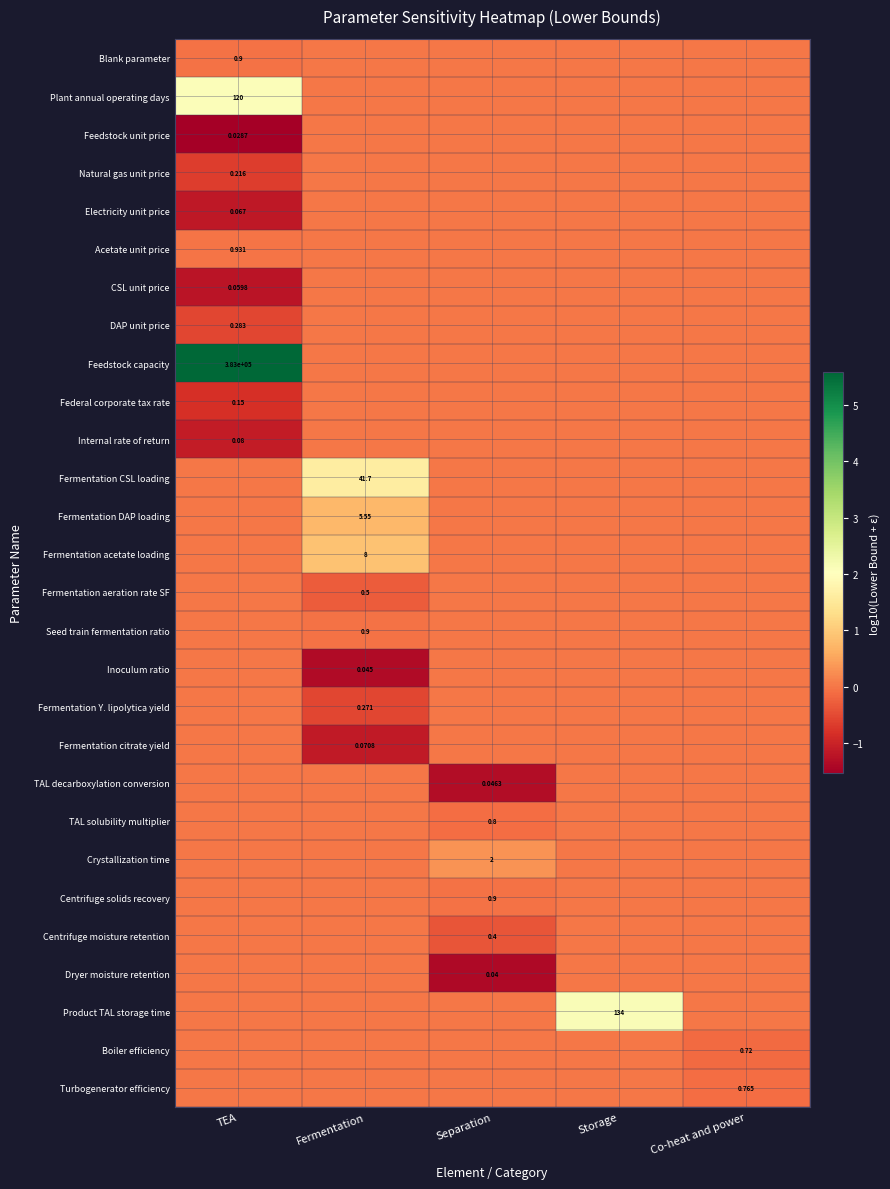

Is the value of Feedstock capacity at TEA greater than the value of Product TAL storage time at Separation?

Yes